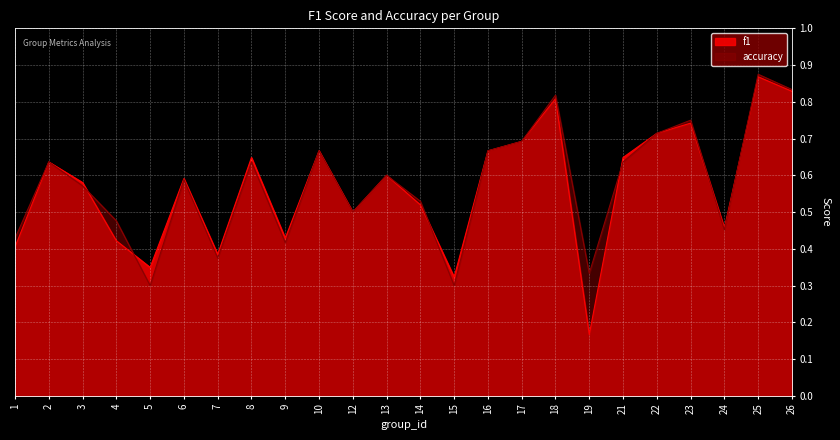

True or false: accuracy and f1 cross at least once.

True